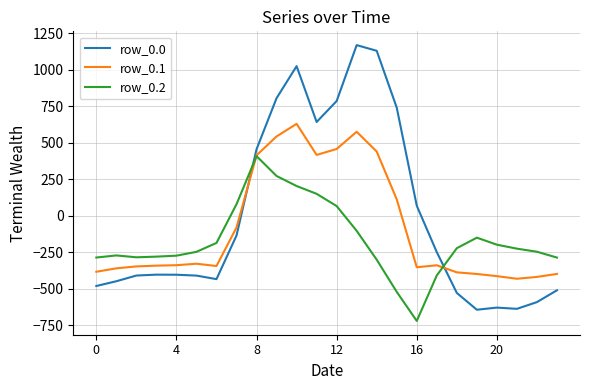

Does the chart have visible grid lines?

Yes